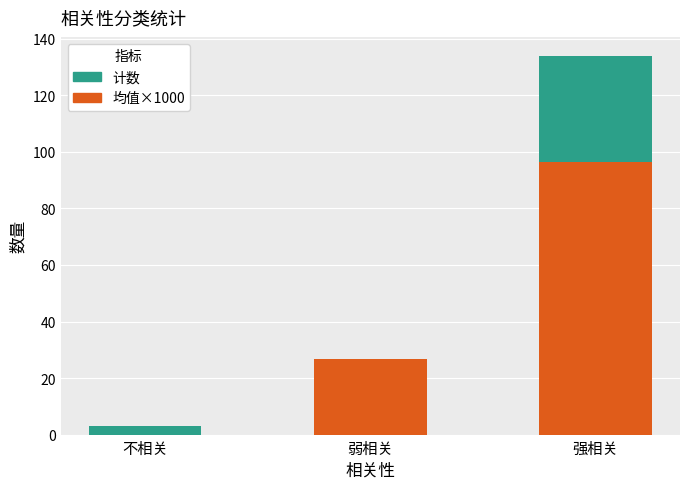

At which category is the sum across all series the highest?

强相关